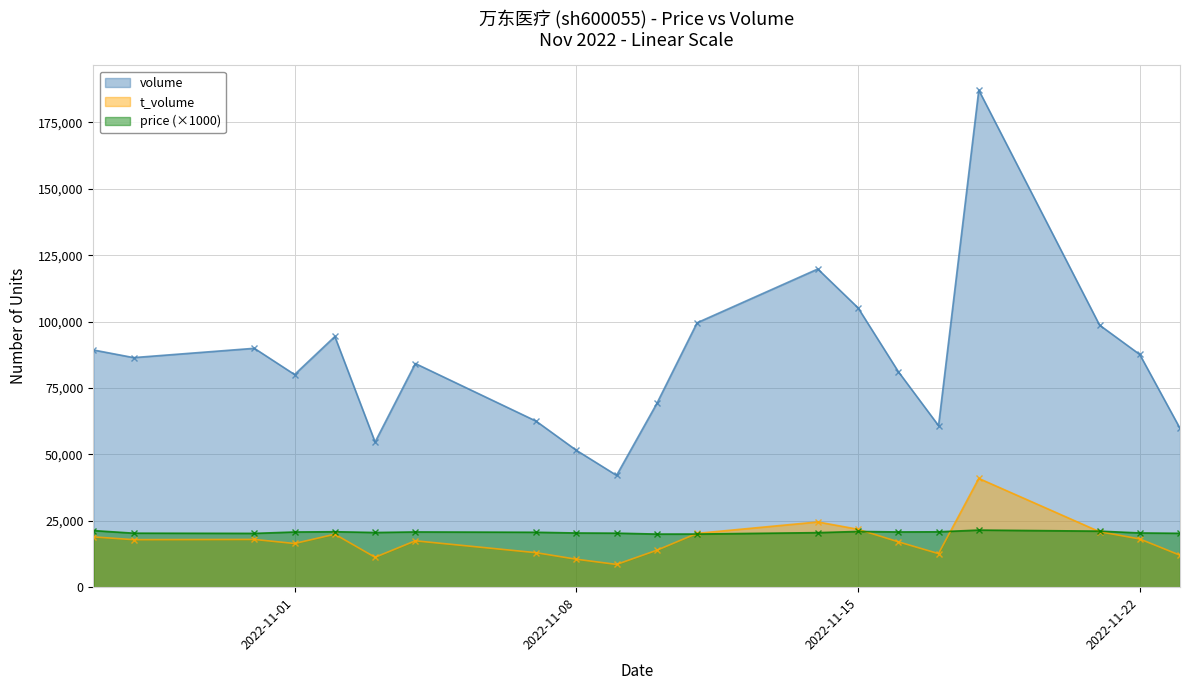

What is the sum of all t_volume values?

354322